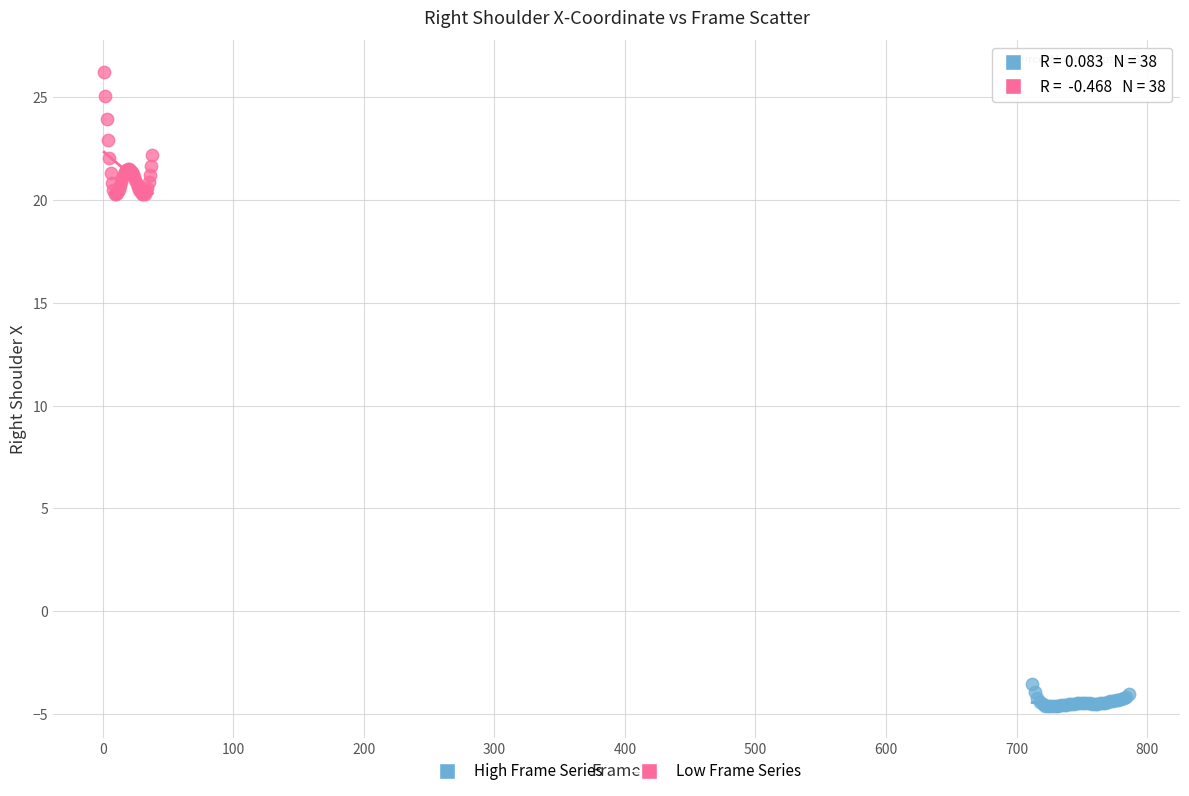

Which series contains the lowest Y value?

High Frame Series